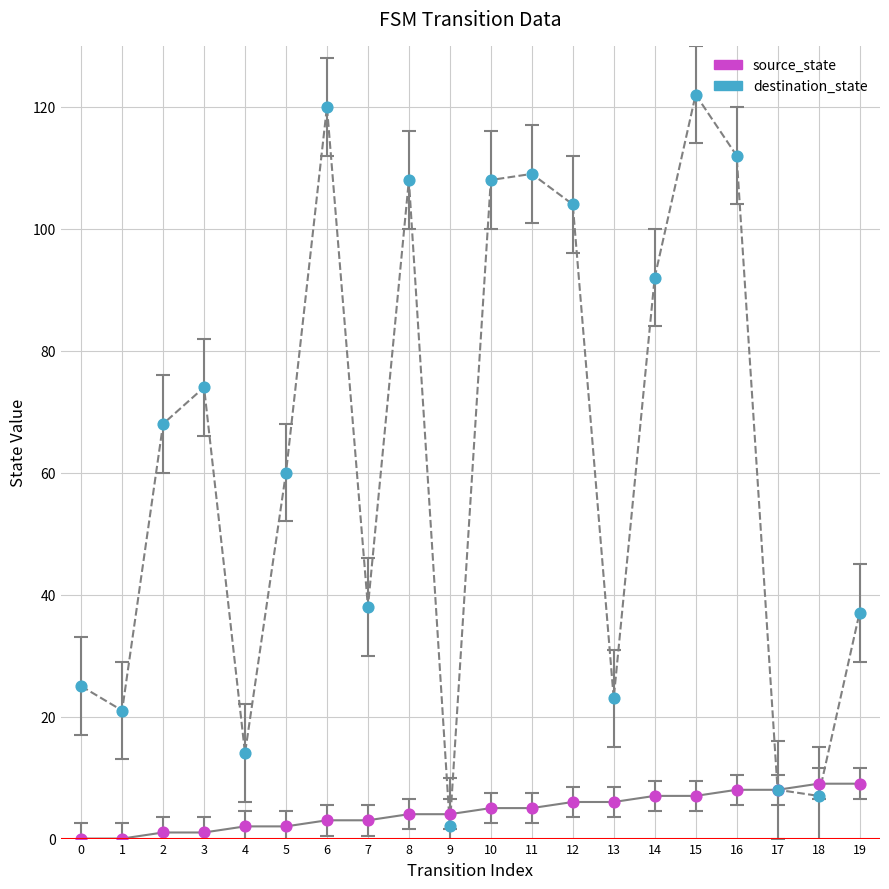

Between 4 and 16, which series saw the biggest shift?

destination_state